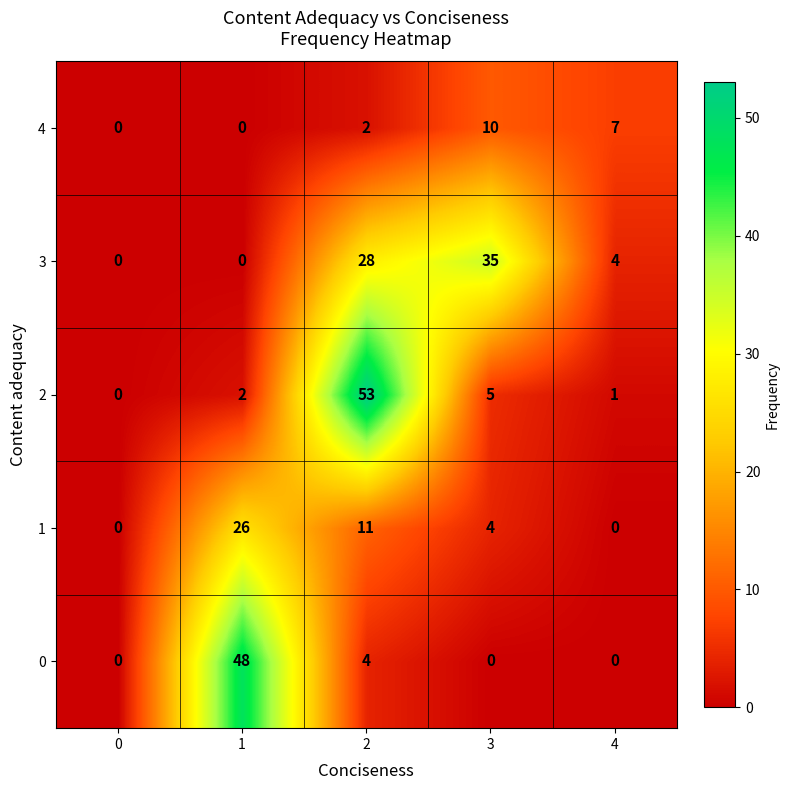

How many values in 1 are above zero?

3